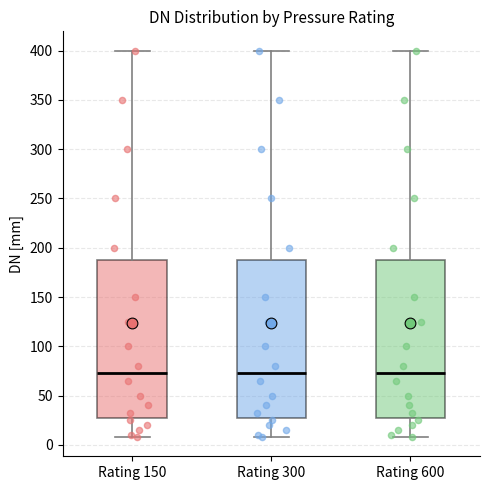

Reading left to right, transcribe this box plot: for each box, give where its median line is, the range the box spans, and where its two whiskers end, as read against the y-axis. The values are not printed on the chart, so give them approximately, as read against the axis.

Rating 150: median 75, box 25 to 190, whiskers 10 to 400
Rating 300: median 75, box 25 to 190, whiskers 10 to 400
Rating 600: median 75, box 25 to 190, whiskers 10 to 400